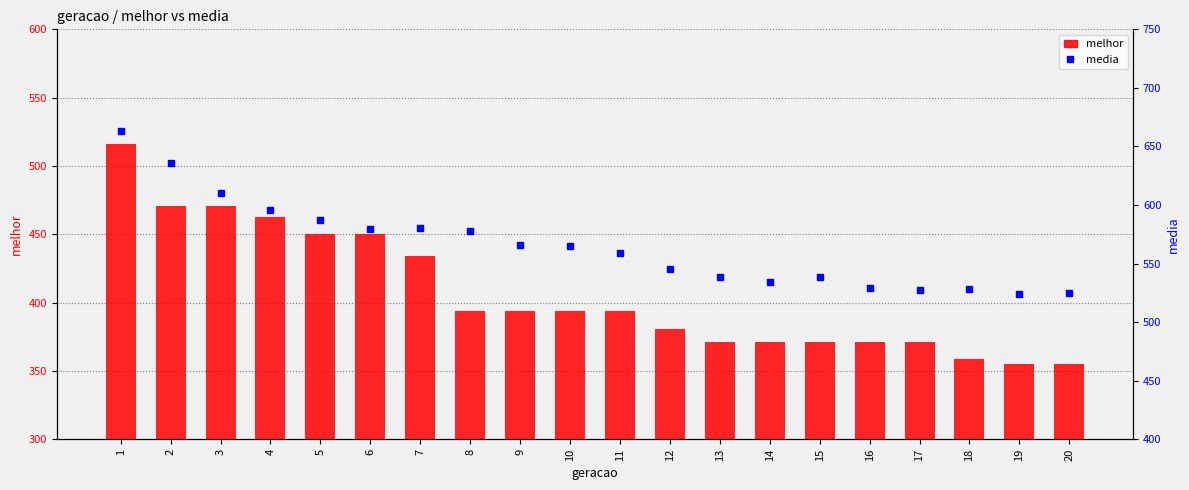

What is the difference between the melhor values at 5 and 8?

56.0